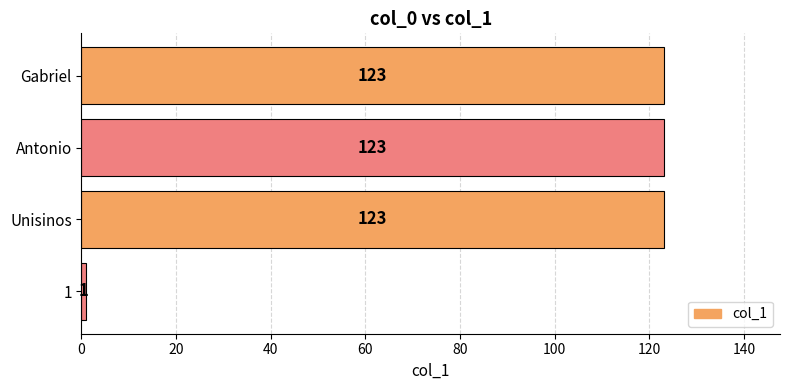

Reading top to bottom, transcribe all the data shown in this chart.

123	123	123	1